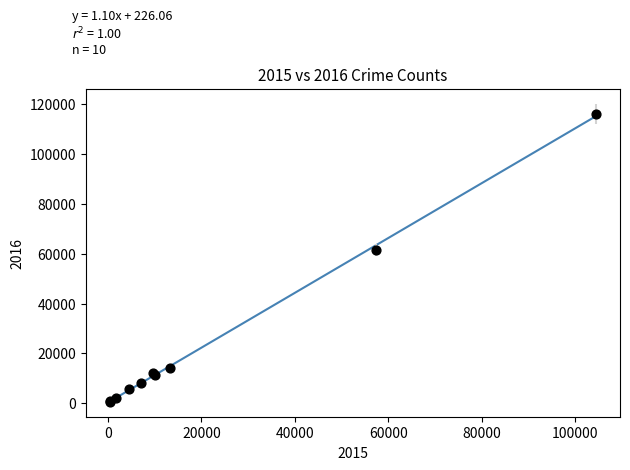

What Y value in the scatter plot is closest to 58310?

61623